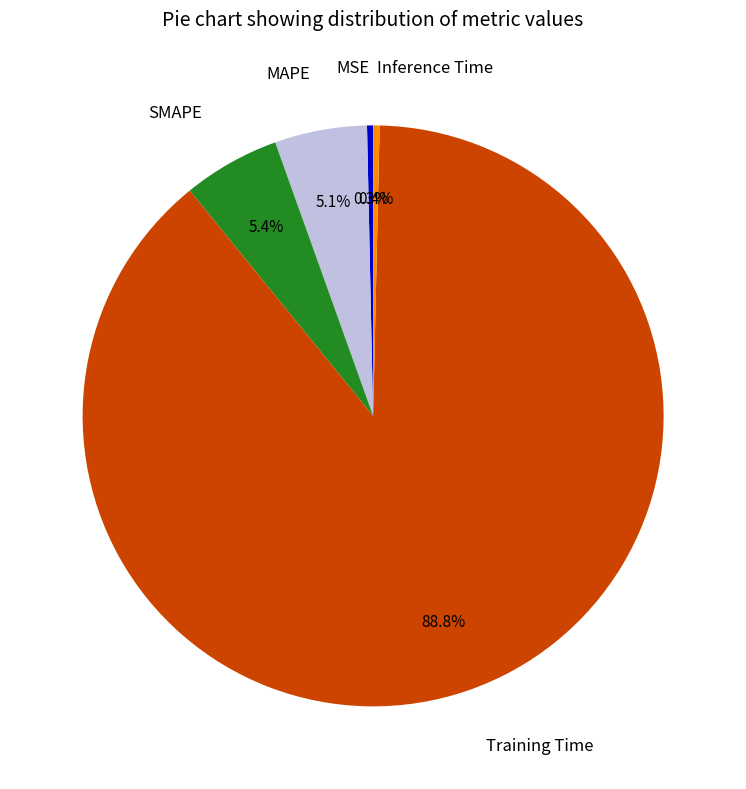

To the nearest percent, what is the average slice percentage?

20%